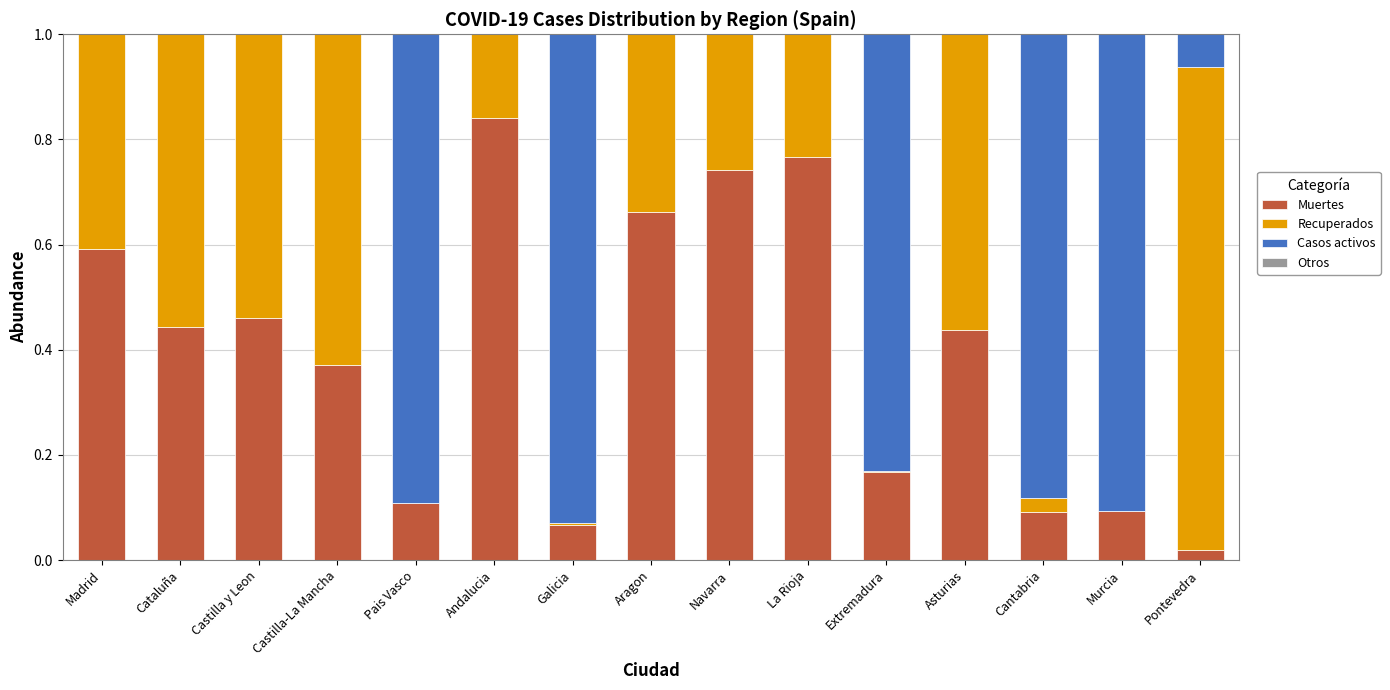

At how many categories does at least one series exceed 0?

15